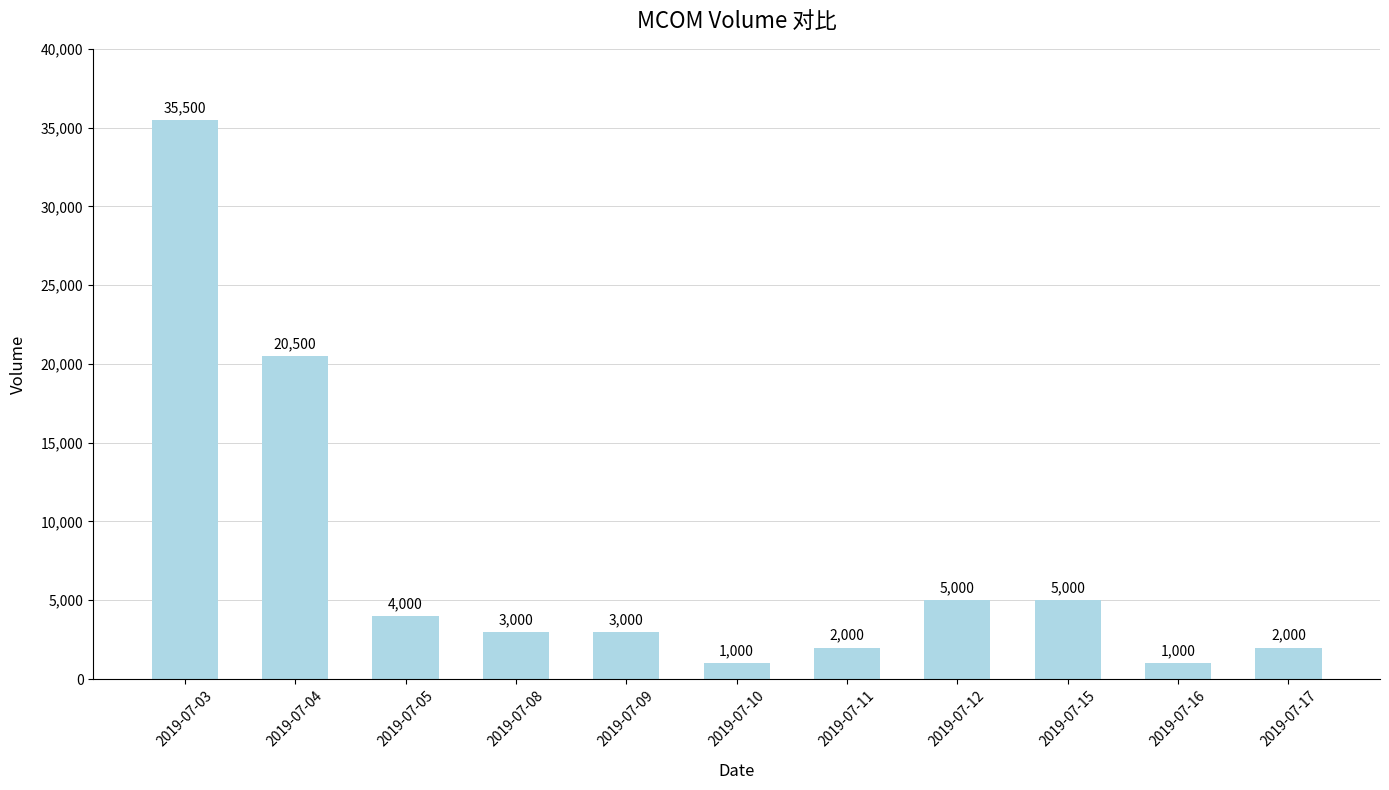

How many values are below 3000?

4